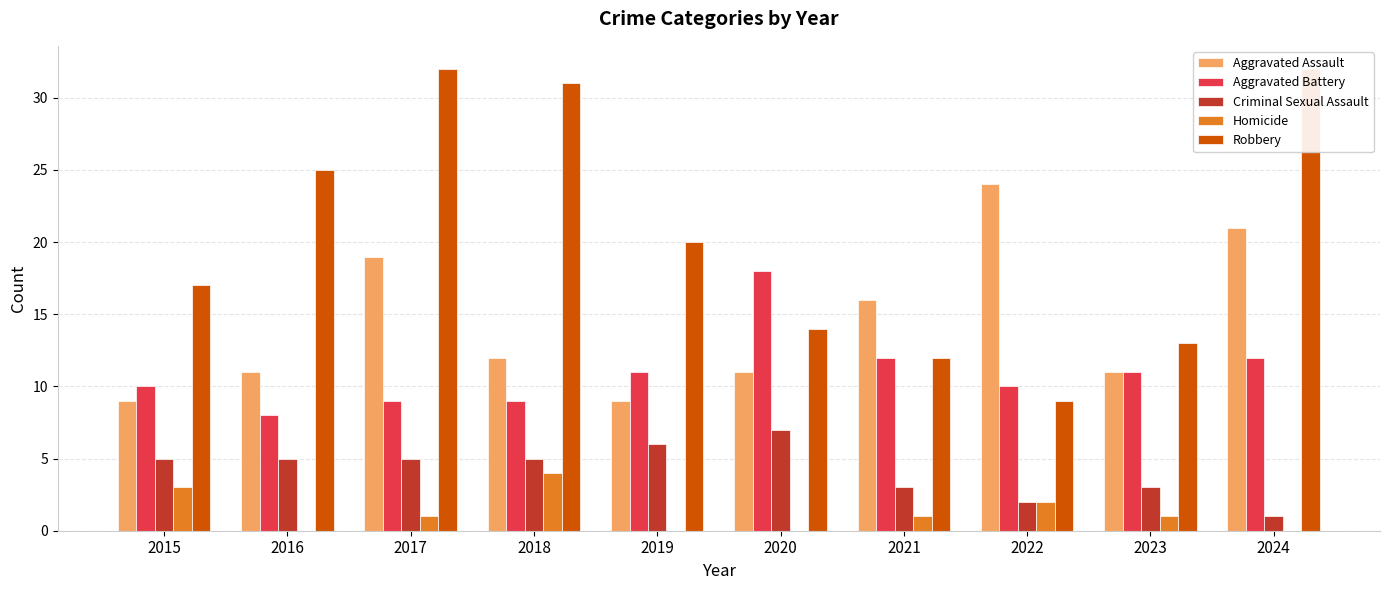

Reading left to right, transcribe all the data shown in this chart.

Aggravated Assault: 9	11	19	12	9	11	16	24	11	21
Aggravated Battery: 10	8	9	9	11	18	12	10	11	12
Criminal Sexual Assault: 5	5	5	5	6	7	3	2	3	1
Homicide: 3	0	1	4	0	0	1	2	1	0
Robbery: 17	25	32	31	20	14	12	9	13	32